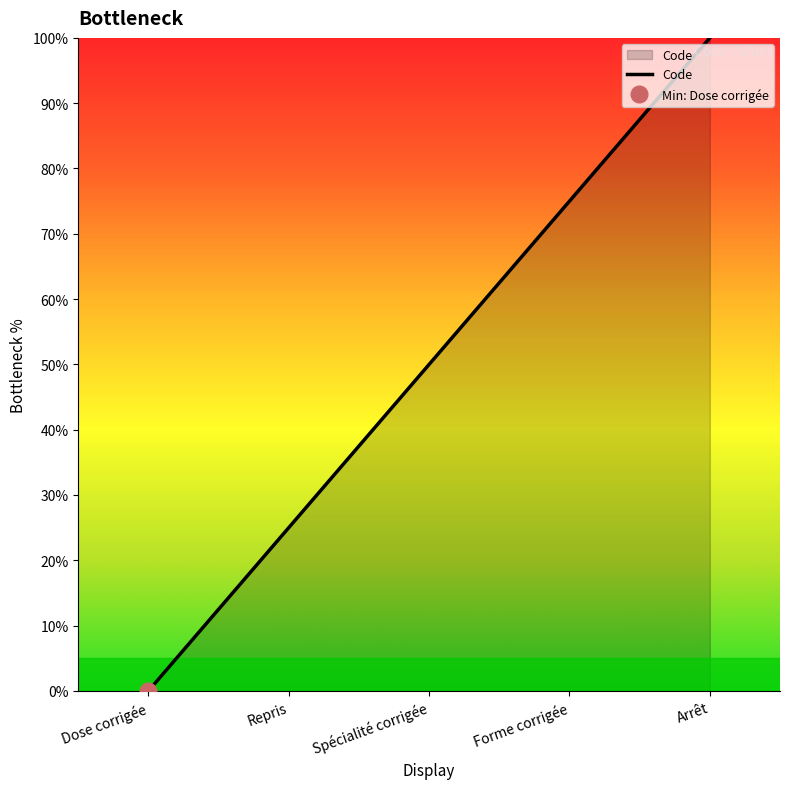

True or false: the data has more than 2 interior local peaks.

False